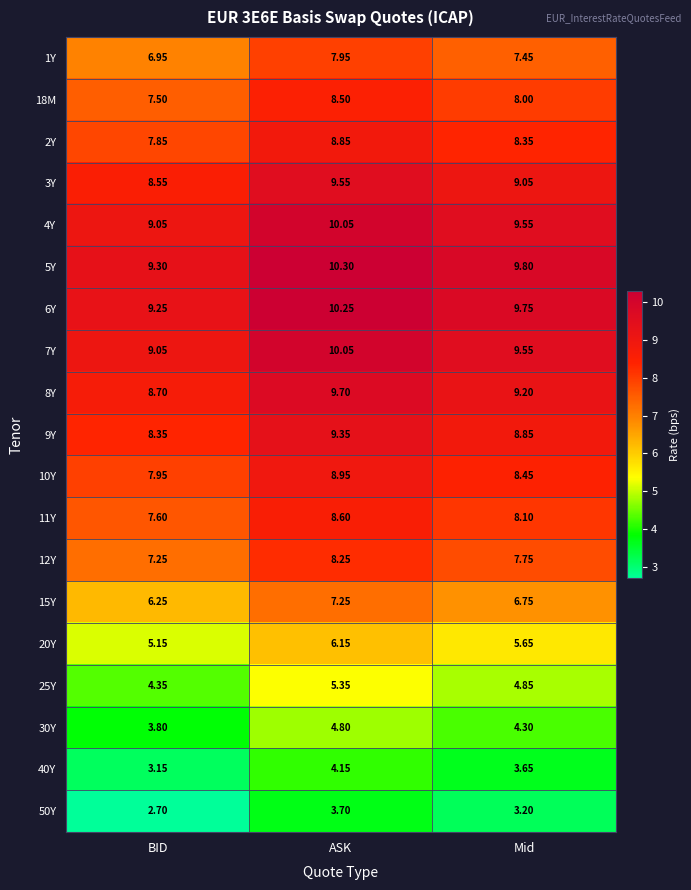

Where is 9Y nearest to the value 8?

BID